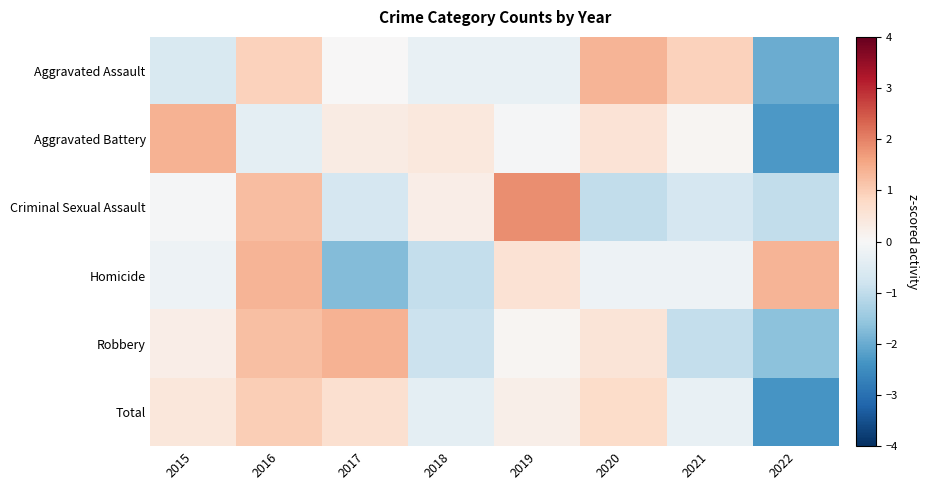

What is the difference between the highest and lowest values at 2020?

2.4